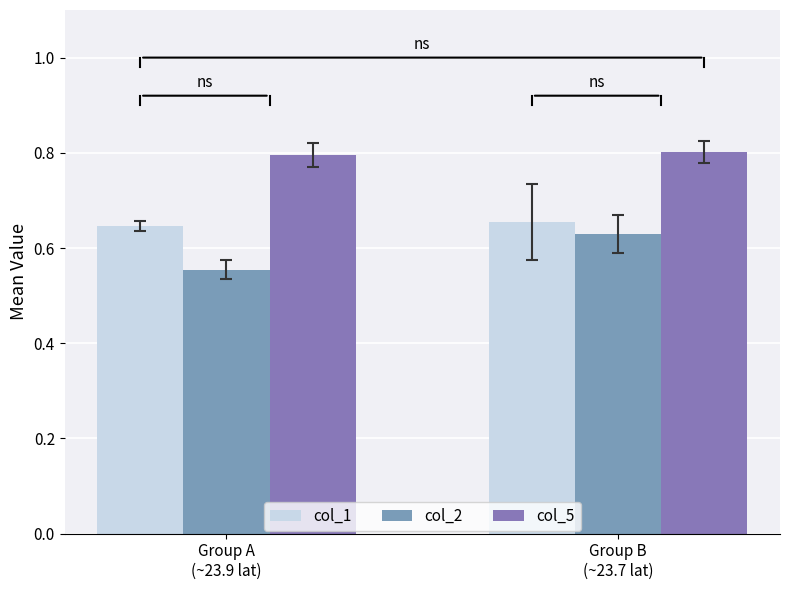

The col_5 series shows 0.8 at Group A
(~23.9 lat). True or false?

True